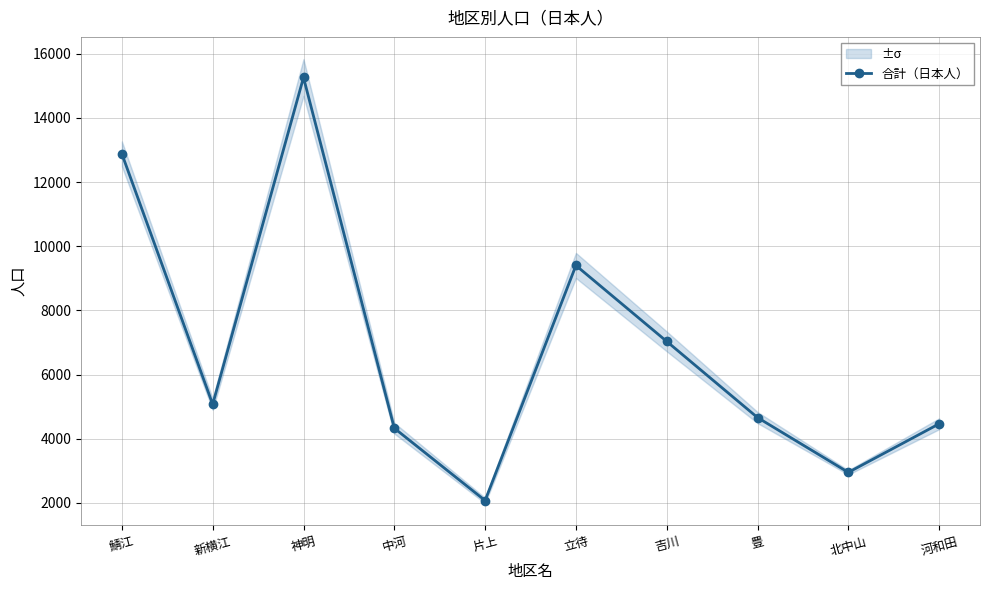

The value at 立待 is 2814. True or false?

False